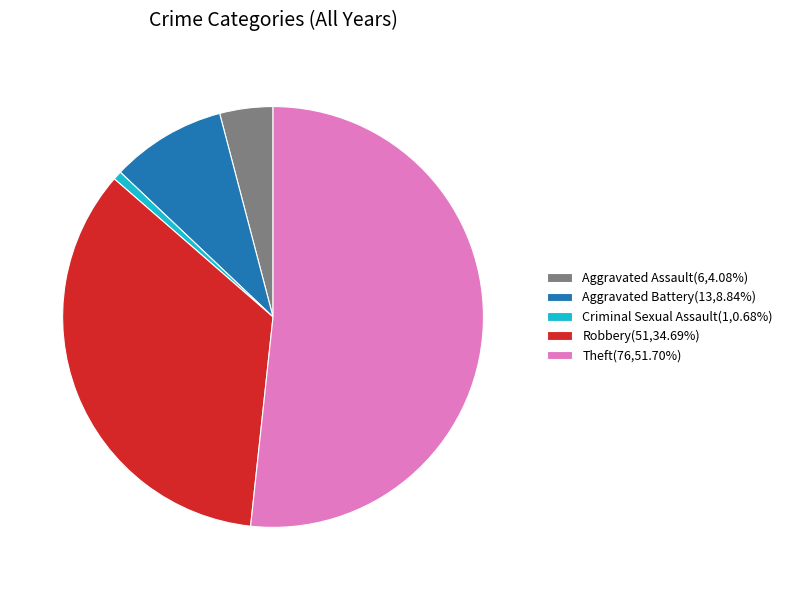

Is the sum of Aggravated Battery(13,8.84%) and Robbery(51,34.69%) greater than half?

No